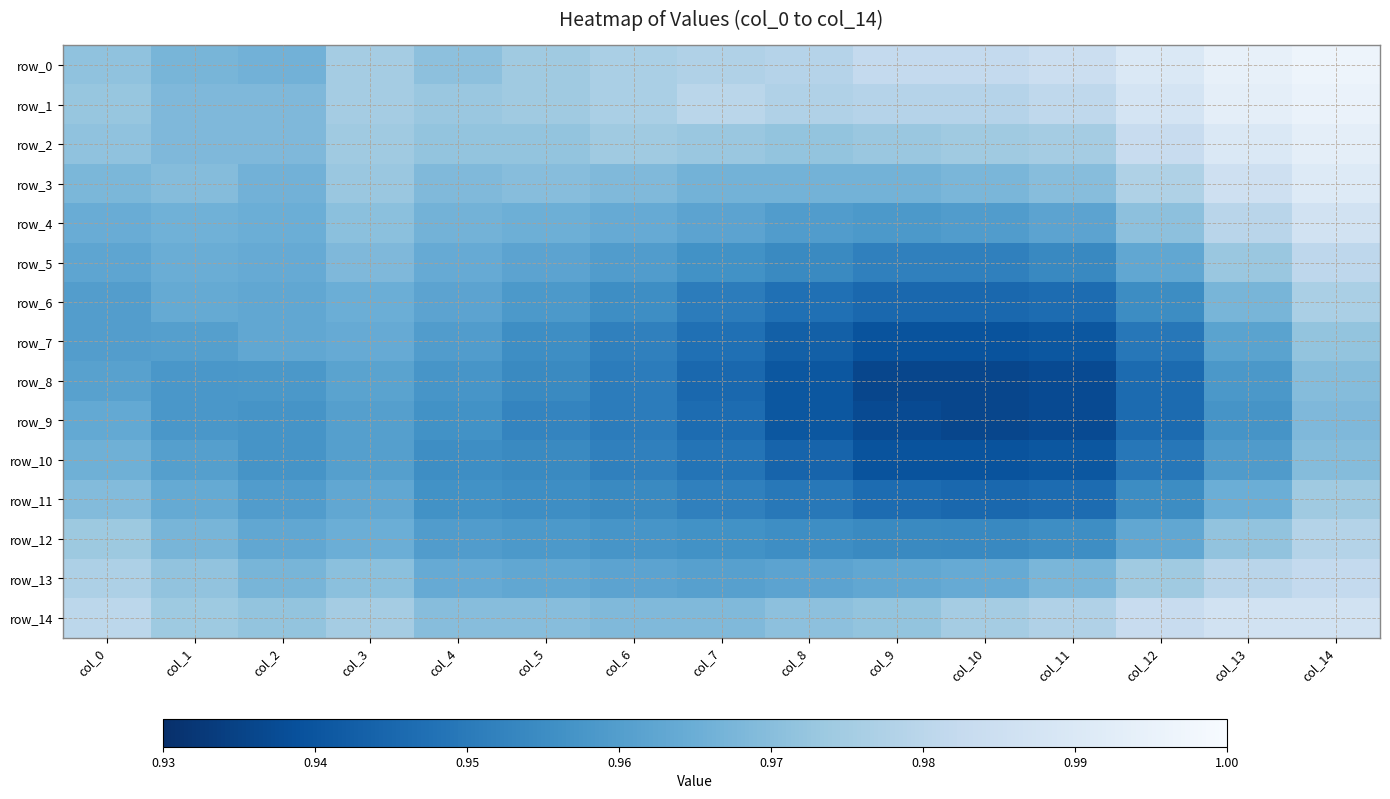

Which label corresponds to the smallest value in the chart?

col_10